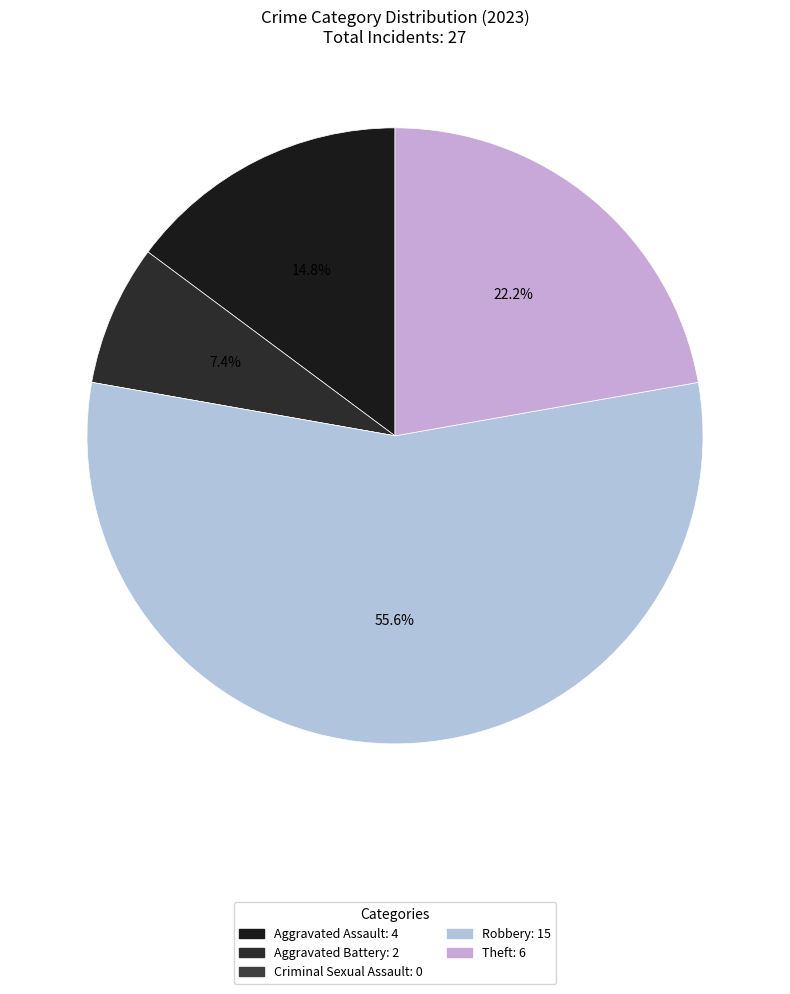

Do Criminal Sexual Assault and Aggravated Battery together represent more than half of the pie?

No